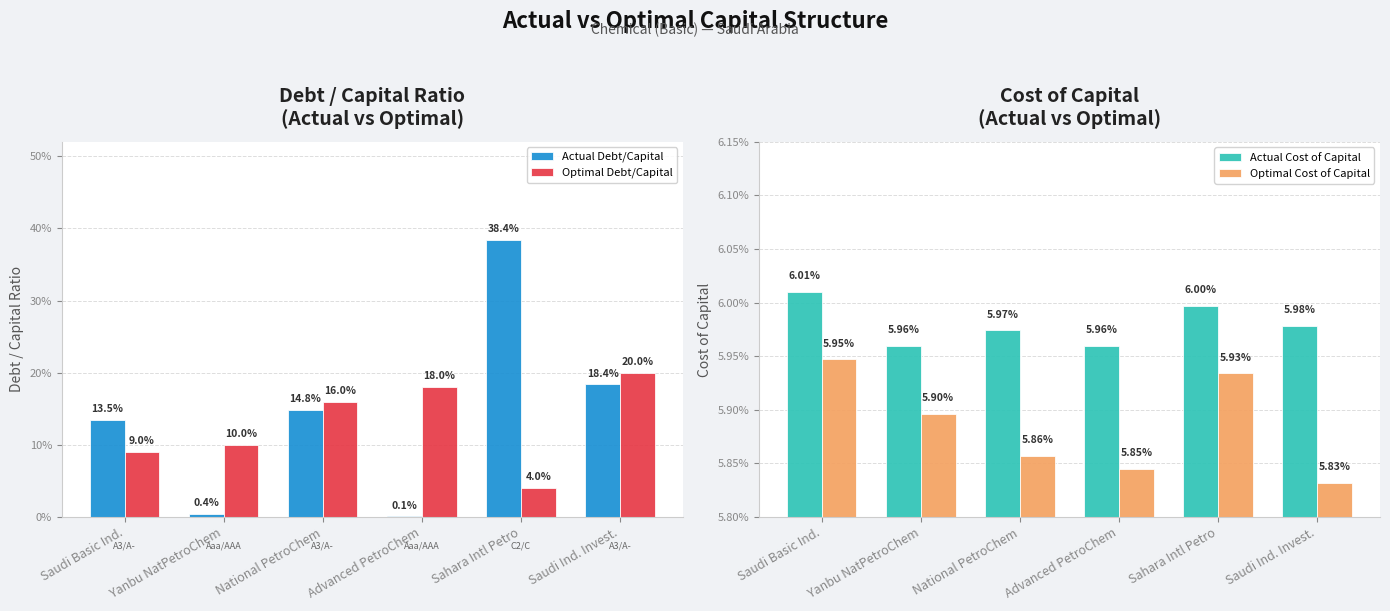

Rank the series by their maximum value, from highest to lowest.

Actual Debt/Capital, Optimal Debt/Capital, Actual Cost of Capital, Optimal Cost of Capital